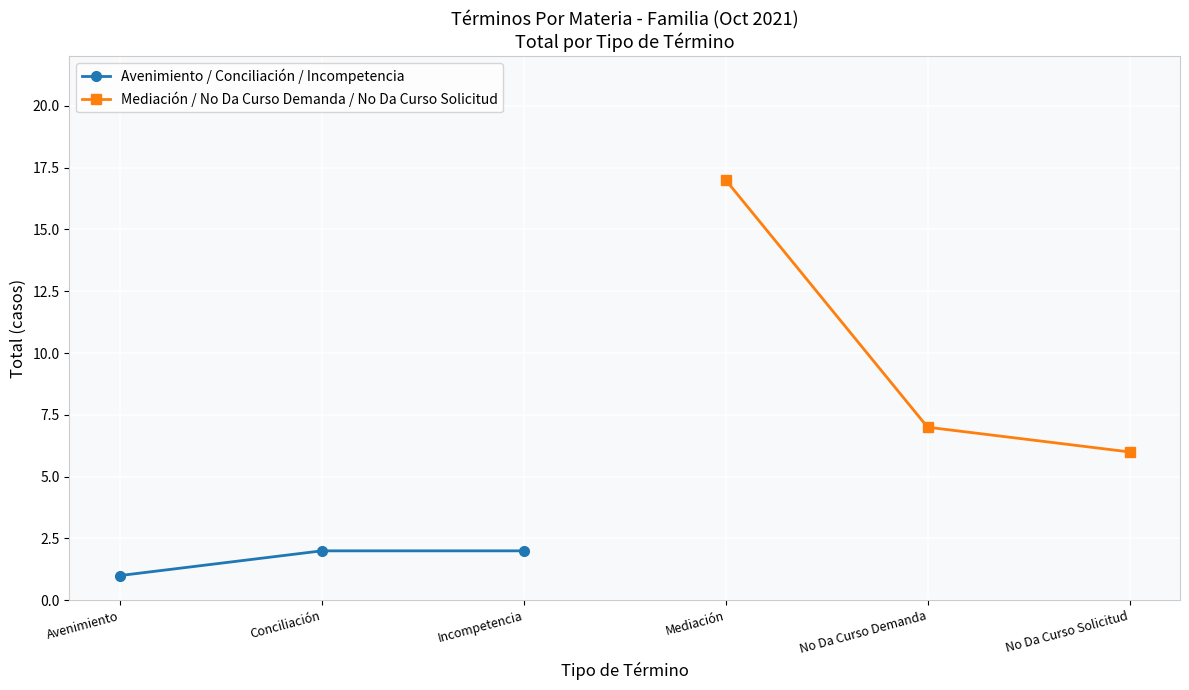

How many Avenimiento / Conciliación / Incompetencia values are between 1 and 2?

3